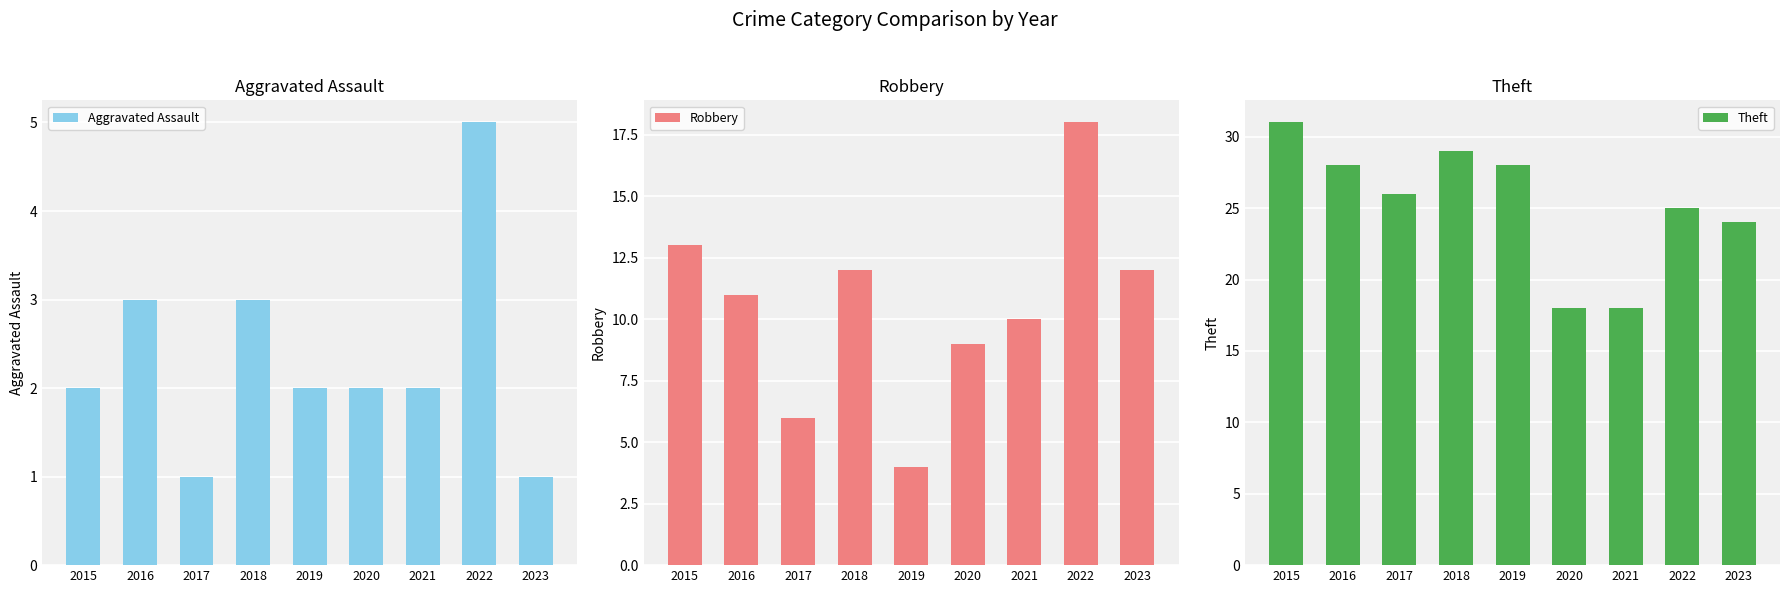

At which category does the chart reach its peak across all series?

2015